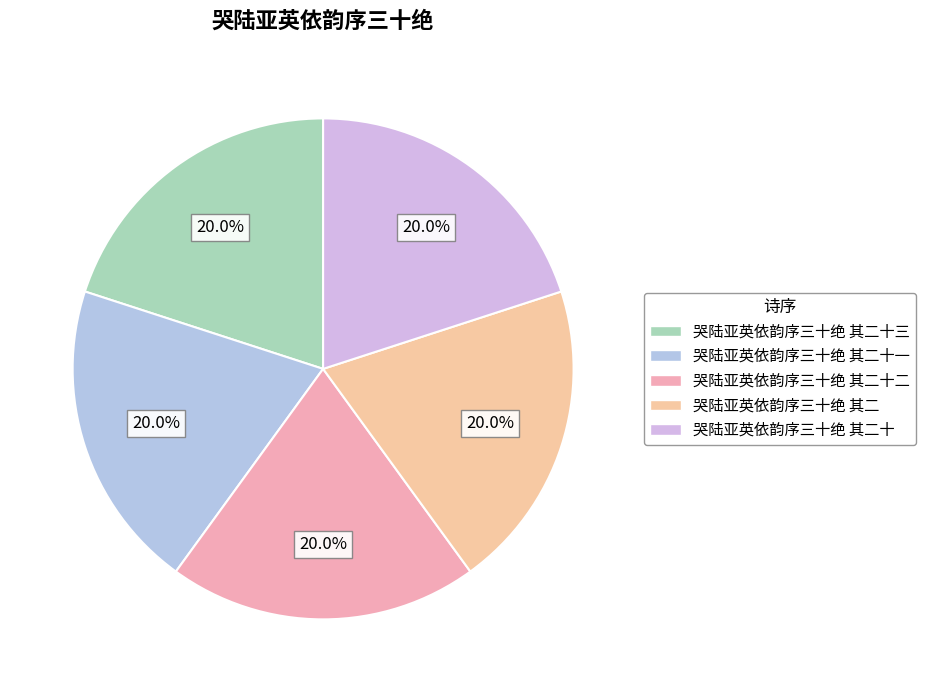

Rank the categories by value from lowest to highest.

哭陆亚英依韵序三十绝 其二, 哭陆亚英依韵序三十绝 其二十, 哭陆亚英依韵序三十绝 其二十一, 哭陆亚英依韵序三十绝 其二十二, 哭陆亚英依韵序三十绝 其二十三